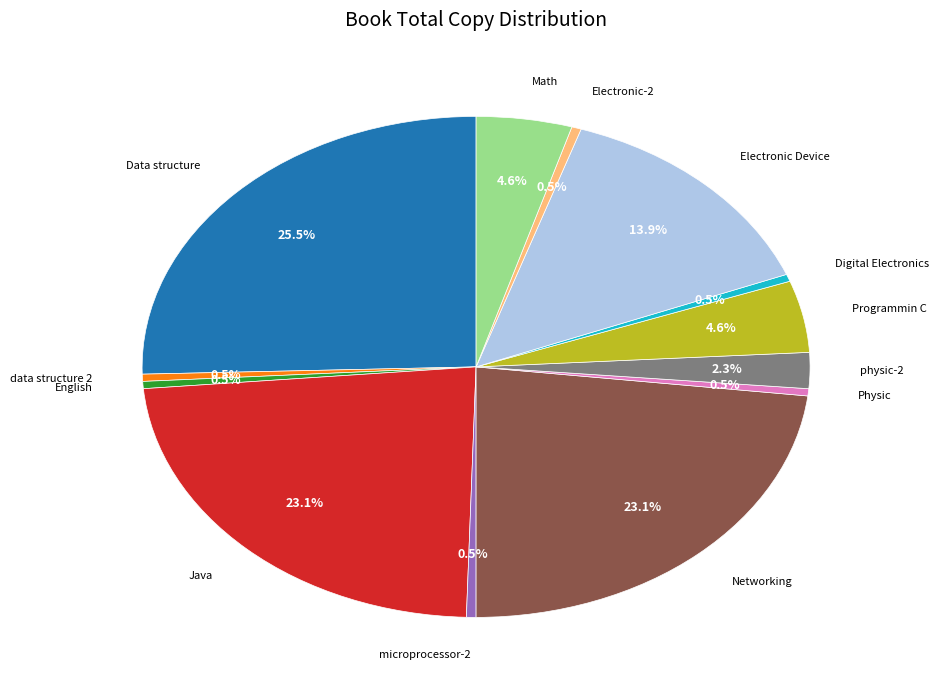

How many segments does this pie chart have?

13